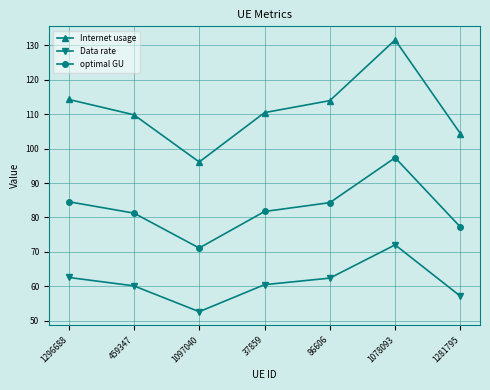

Which series has the widest spread of values?

Internet usage